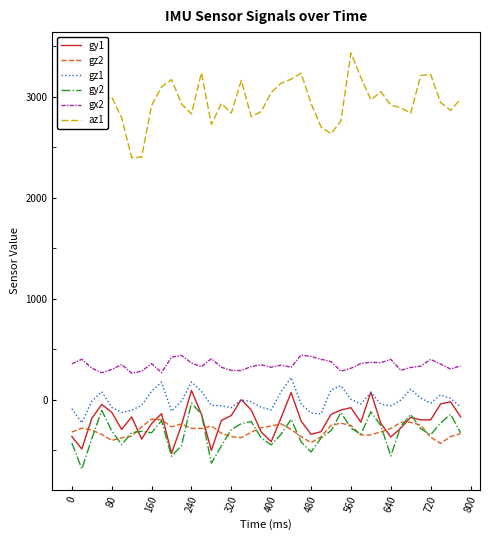

How many interior local peaks does the gy1 series have?

10